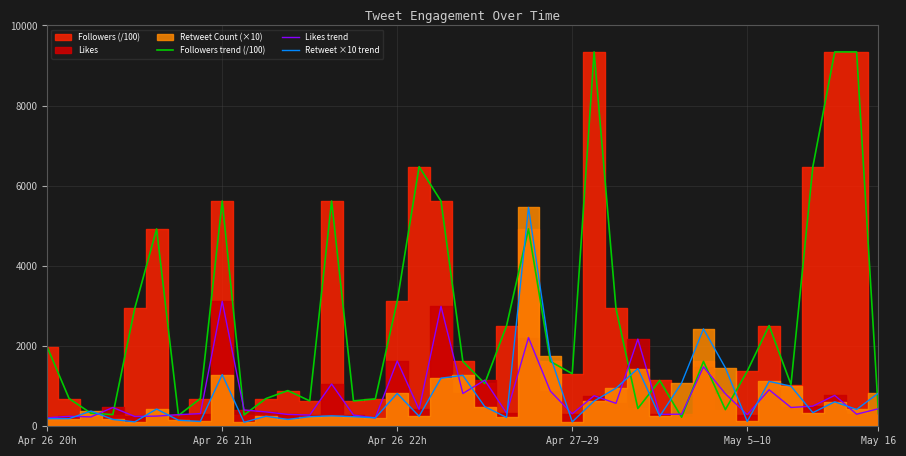

Which series has the largest range (max minus min)?

Followers trend (/100)